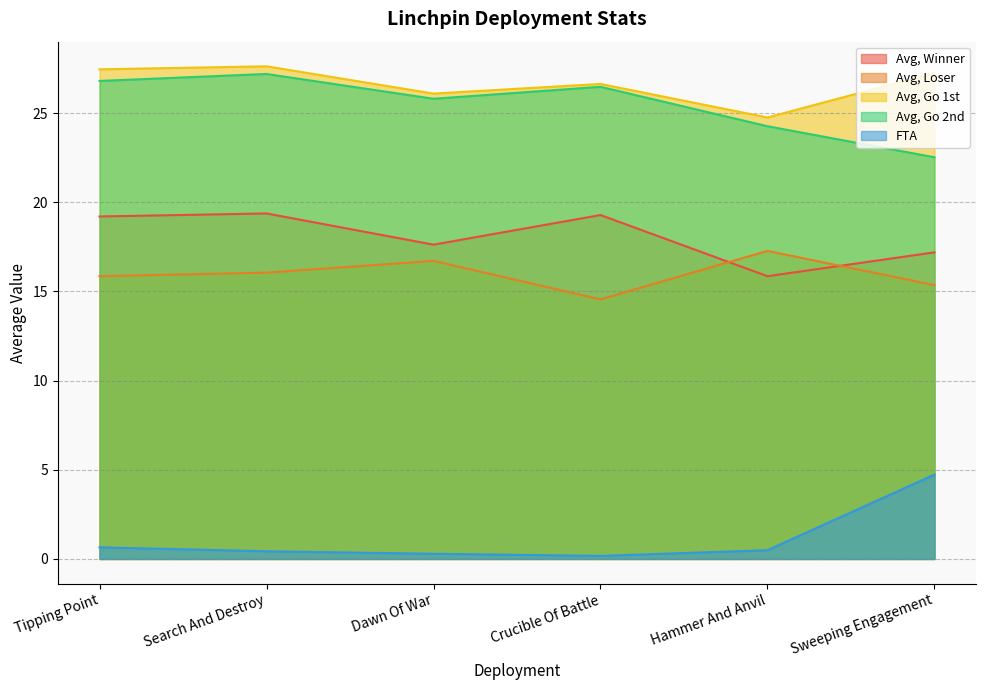

True or false: FTA and Avg, Go 1st cross at least once.

False